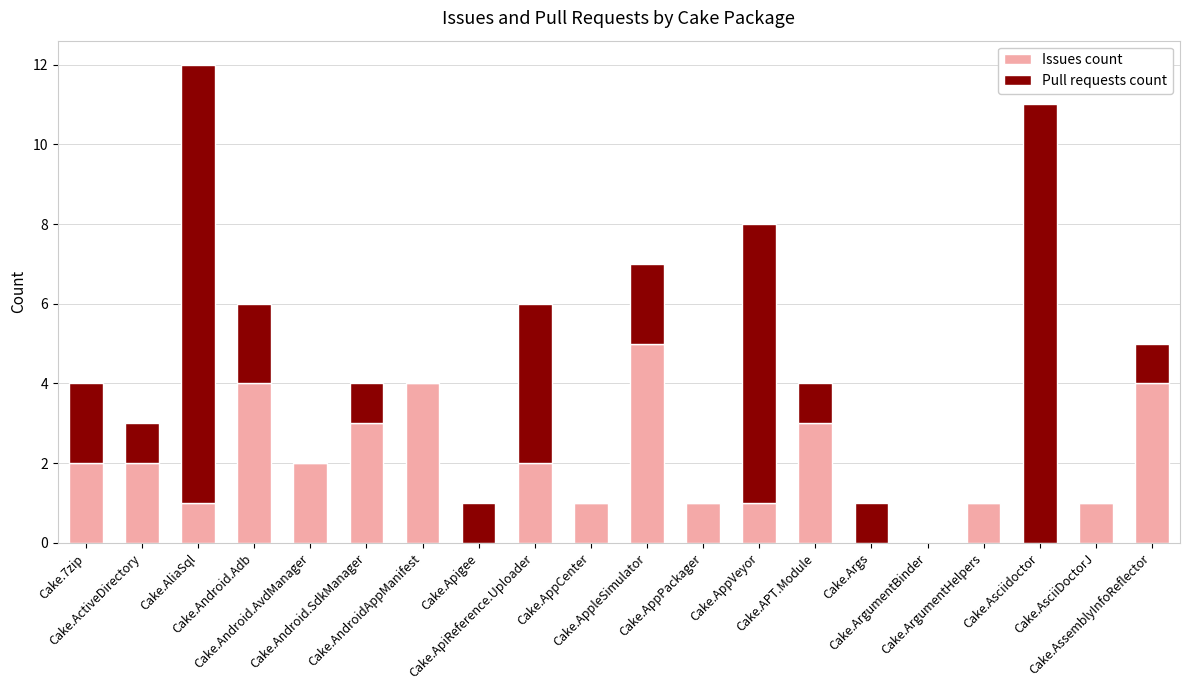

What is the sum of all Issues count values?

37